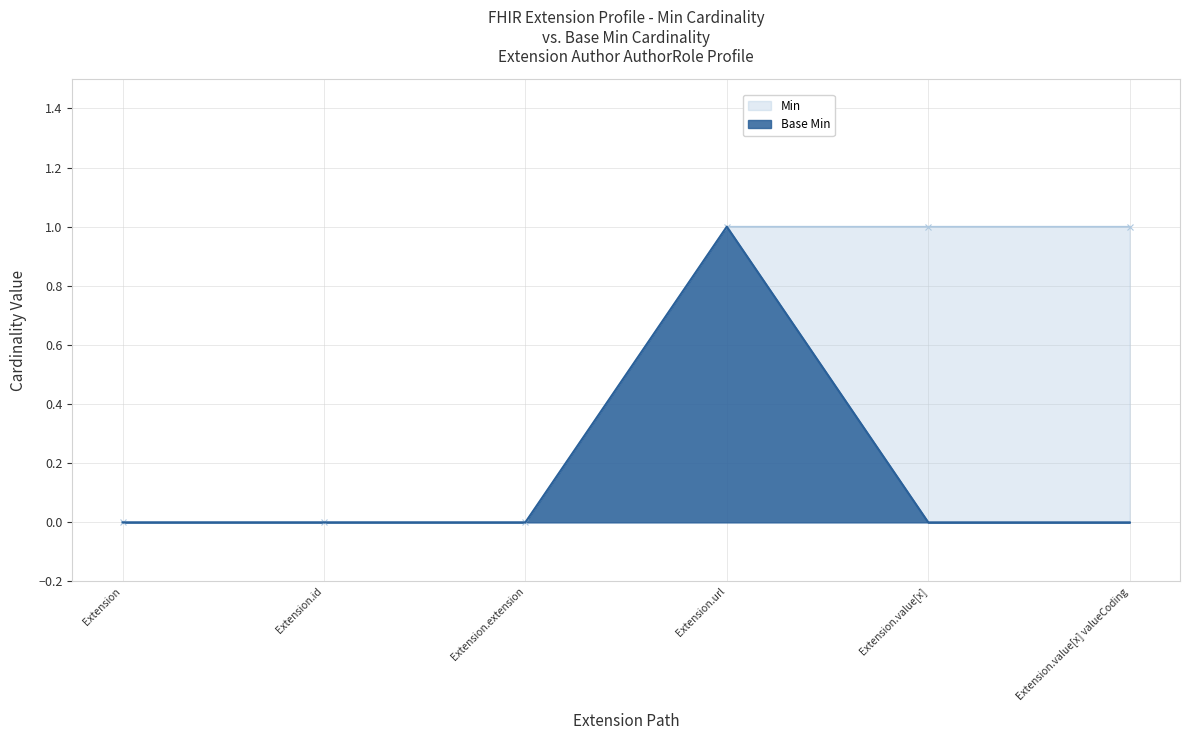

What is the difference between the maximum and minimum values in the Min series?

1